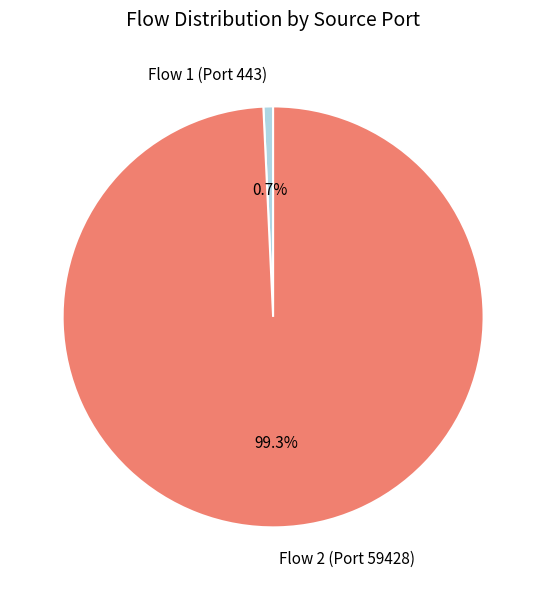

What portion of the pie excludes Flow 1 (Port 443)?

99.3%